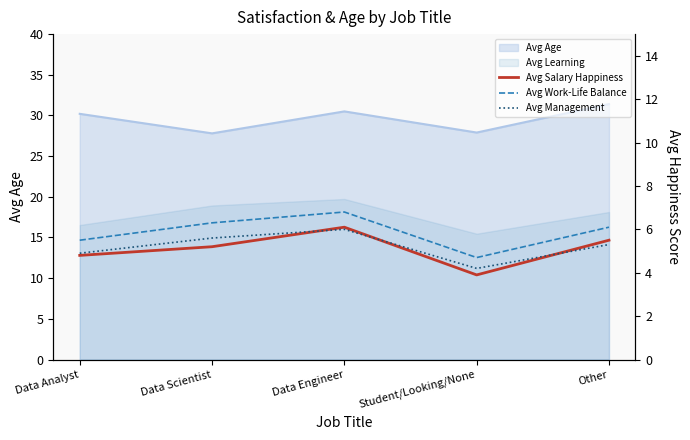

Between Other and Data Scientist, which is larger?

Other